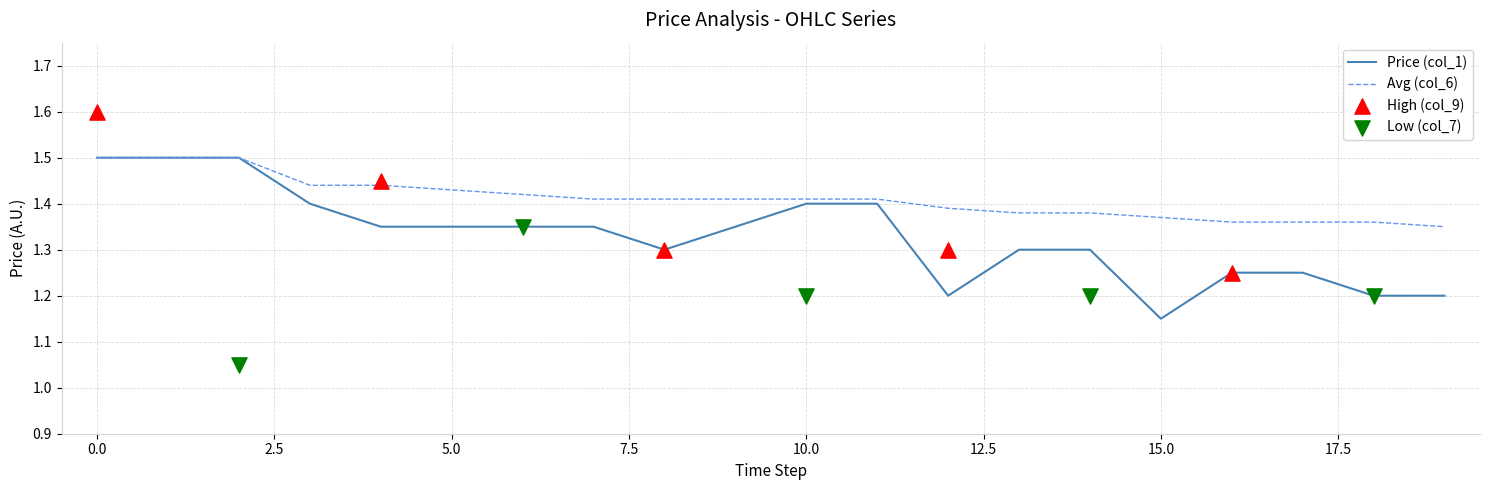

At how many categories does at least one series exceed 1?

20